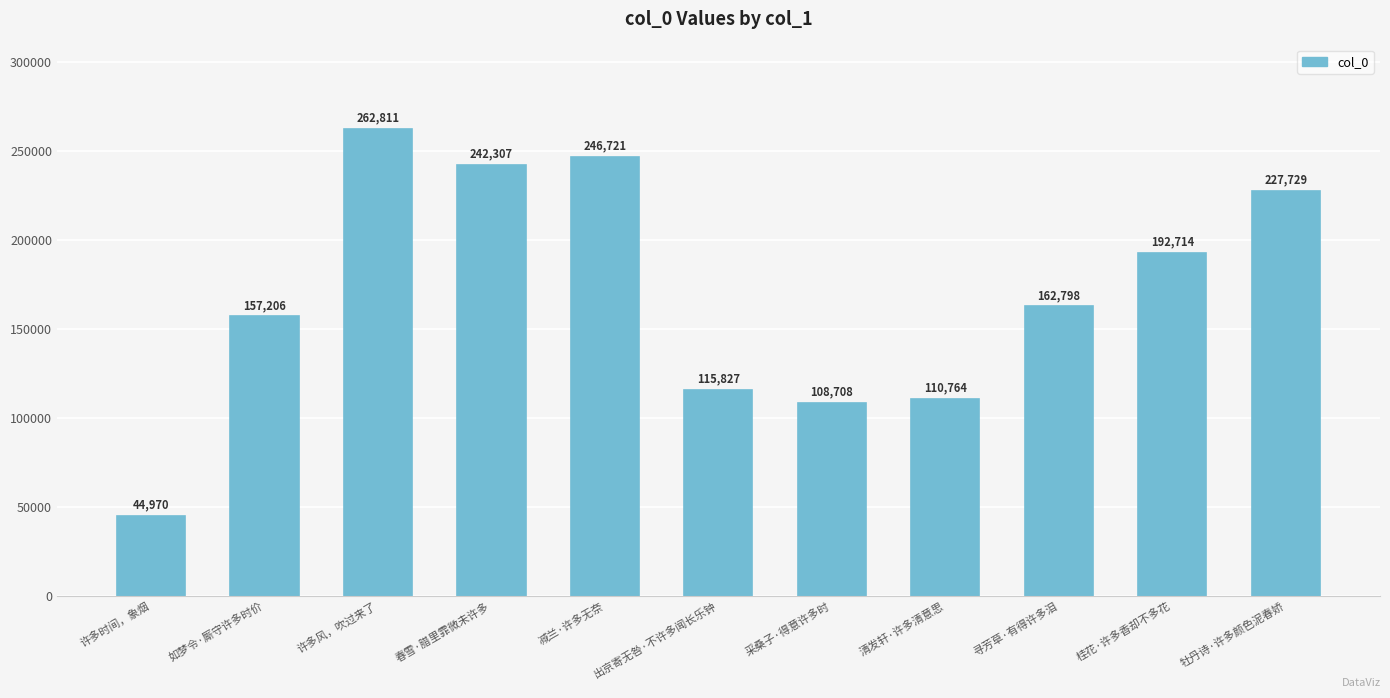

What is the average value?

170232